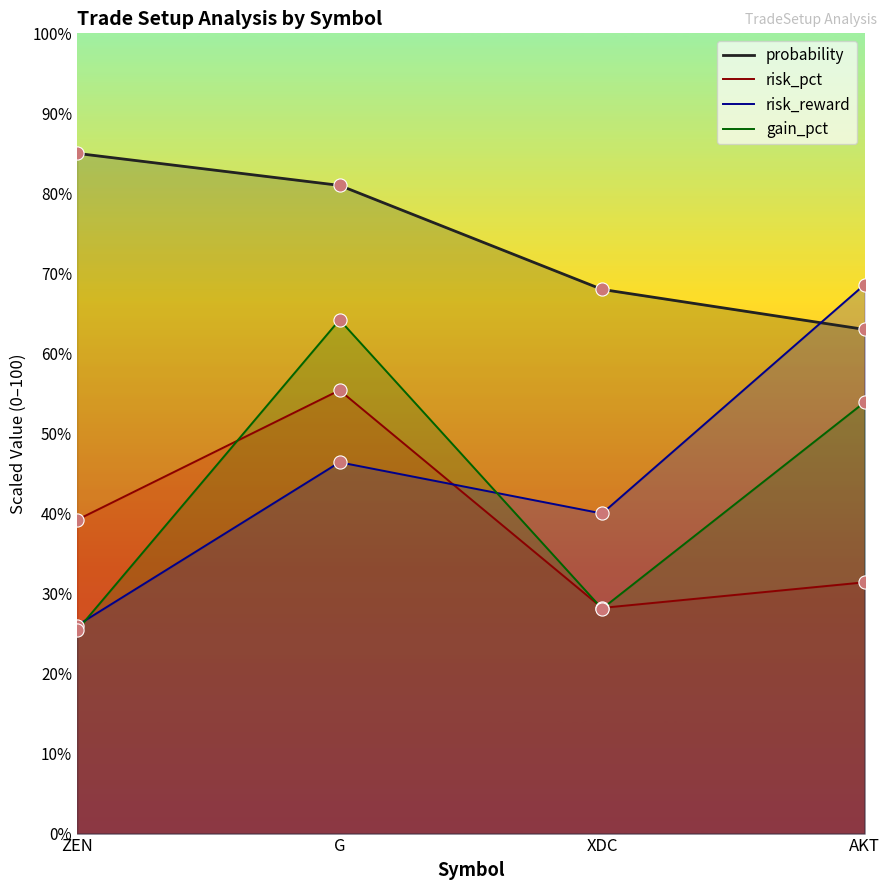

Which series has the widest spread of Y values?

risk_reward